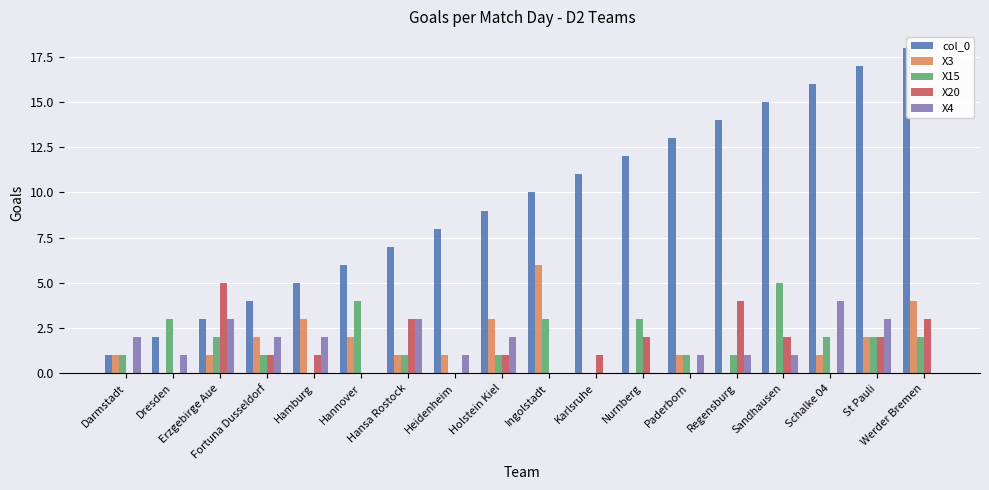

Are the bars grouped side by side (vs. stacked)?

Yes